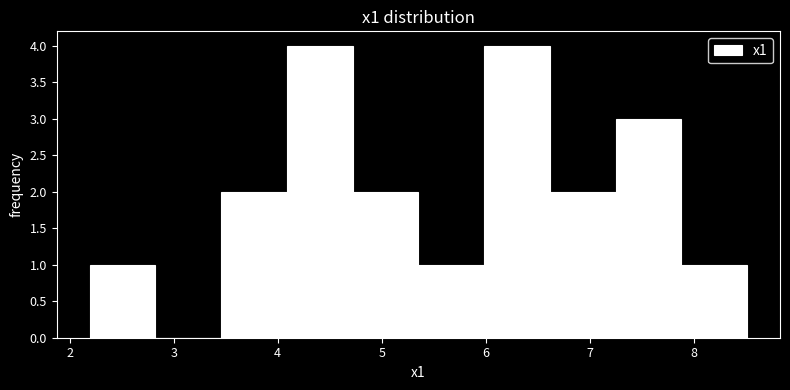

Reading left to right, list every bar in this chart as the range it spans on the x-axis followed by its height. Neither the bar edges nor the heights are printed on the chart, so give them approximately, as read against the axes.

2.2 to 2.8: 1
2.8 to 3.5: 0
3.5 to 4.1: 2
4.1 to 4.7: 4
4.7 to 5.4: 2
5.4 to 6.0: 1
6.0 to 6.6: 4
6.6 to 7.2: 2
7.2 to 7.9: 3
7.9 to 8.5: 1